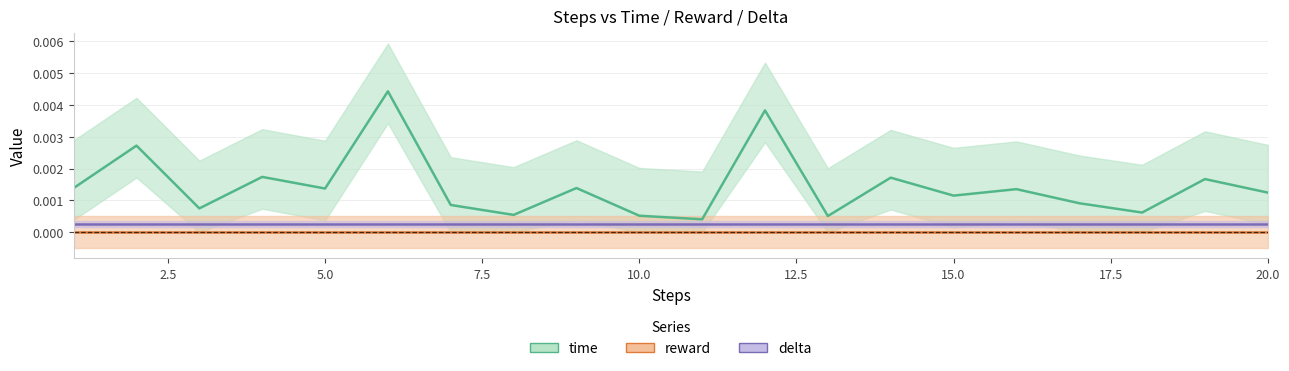

What are all the series names shown in the legend?

time, reward, delta